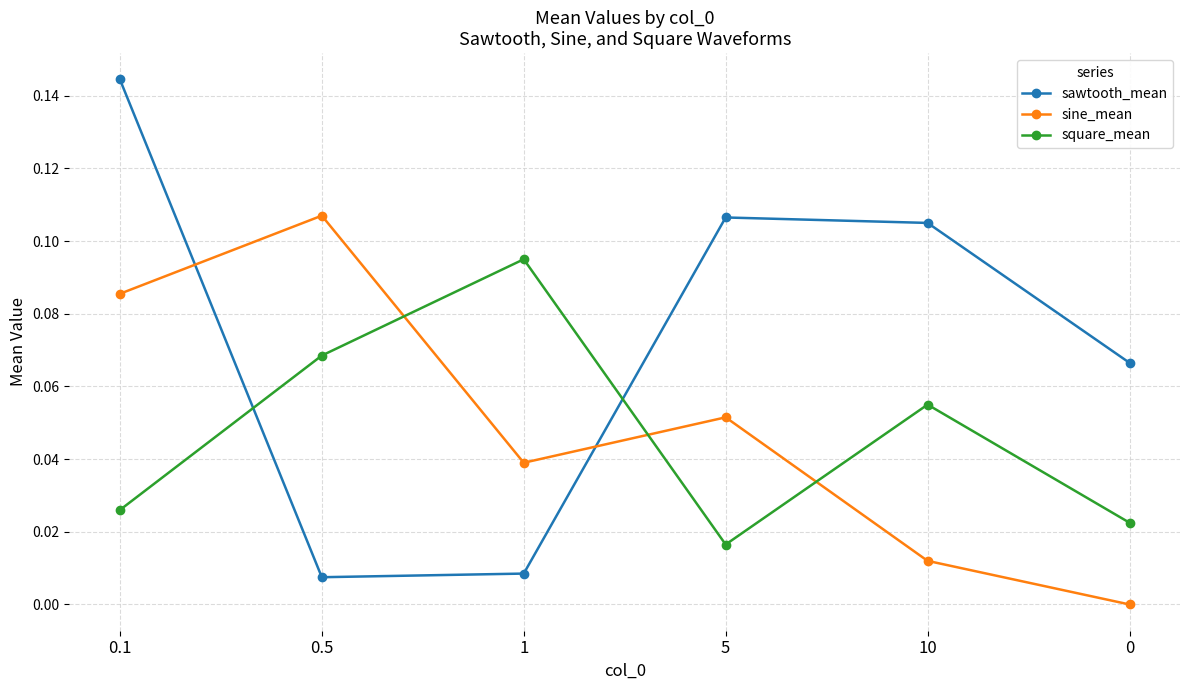

True or false: sine_mean has a value of 0.0 at 0.5.

False